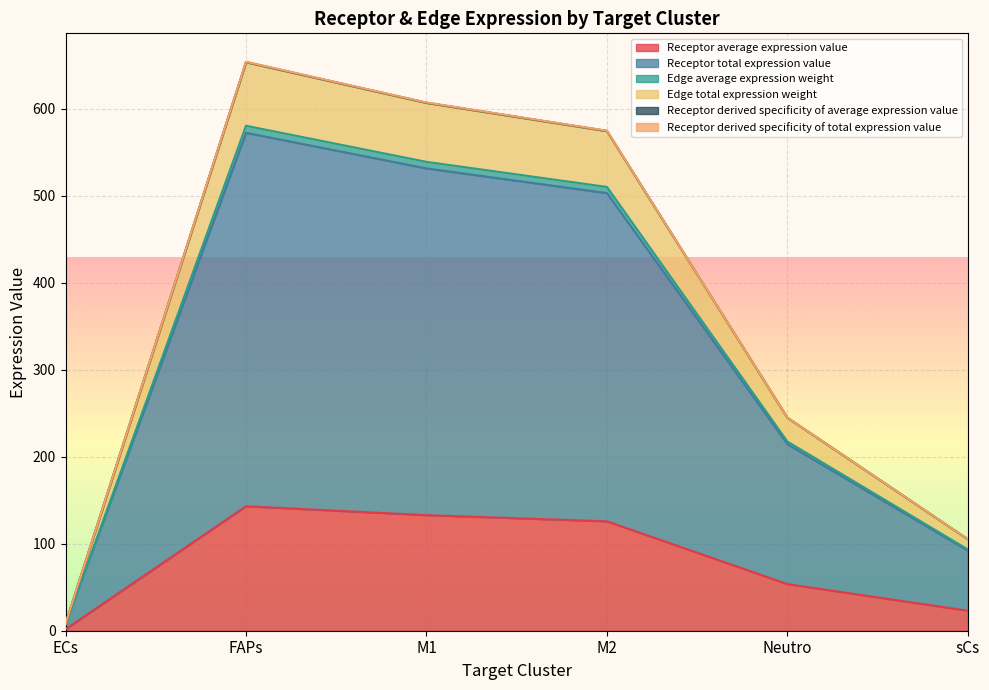

True or false: Receptor derived specificity of total expression value and Receptor derived specificity of average expression value intersect in this chart.

False